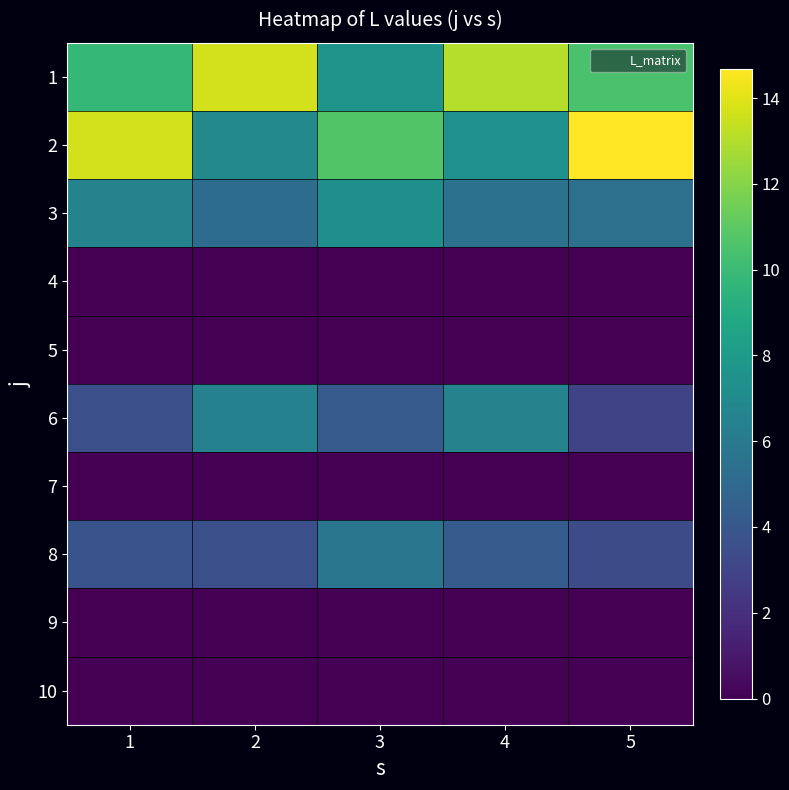

What is the maximum value shown in the chart?

14.7